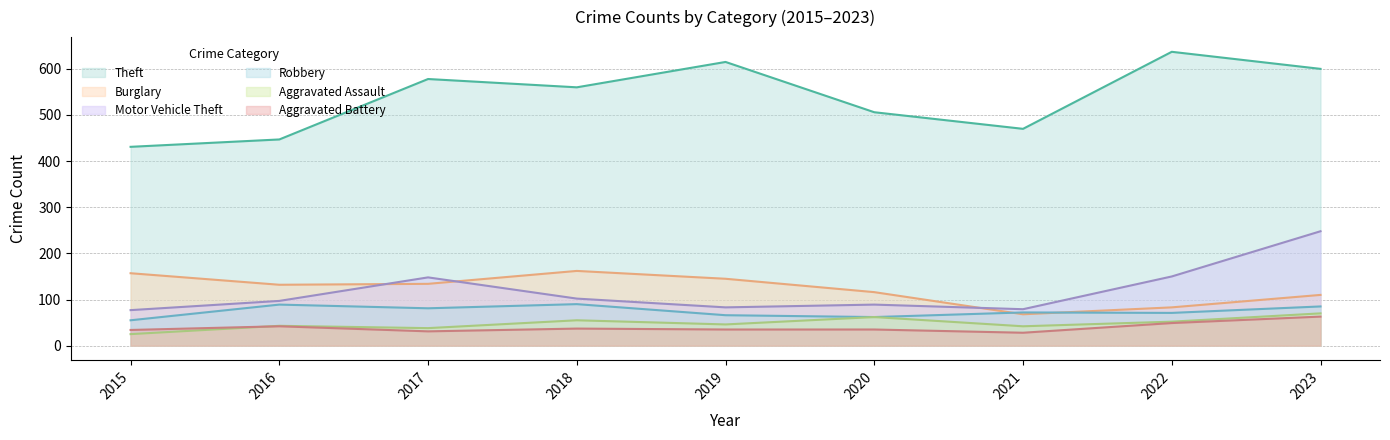

List the labels in order of Robbery value, smallest first.

2015, 2020, 2019, 2022, 2021, 2017, 2023, 2016, 2018